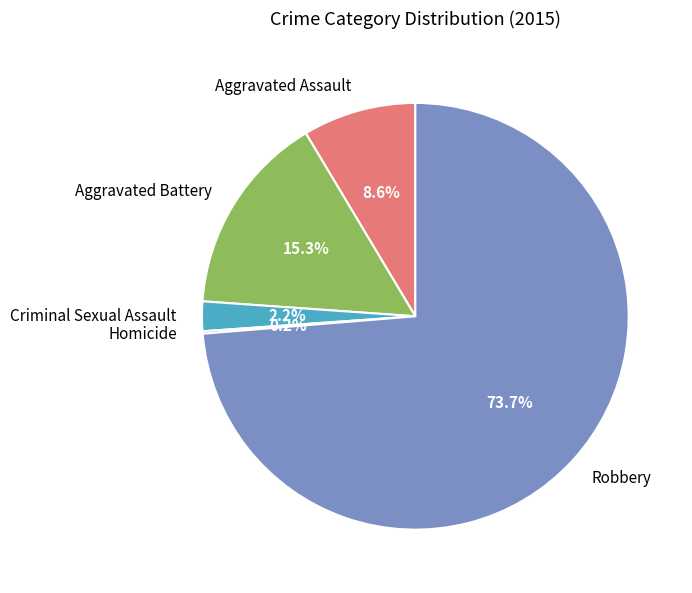

Between Aggravated Assault and Aggravated Battery, which is larger?

Aggravated Battery